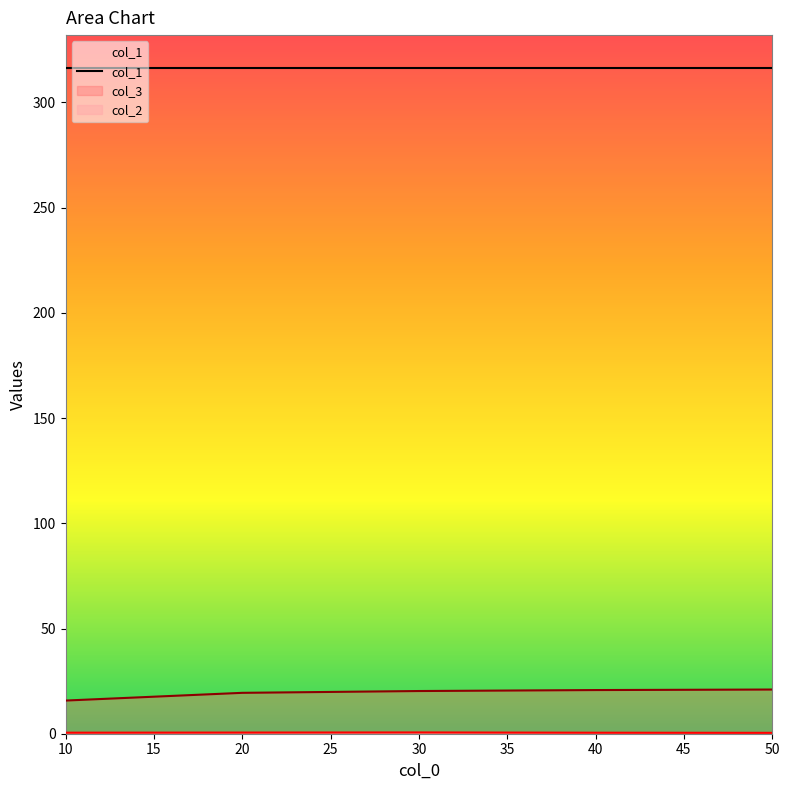

The col_2 series shows 0.2 at 50. True or false?

False